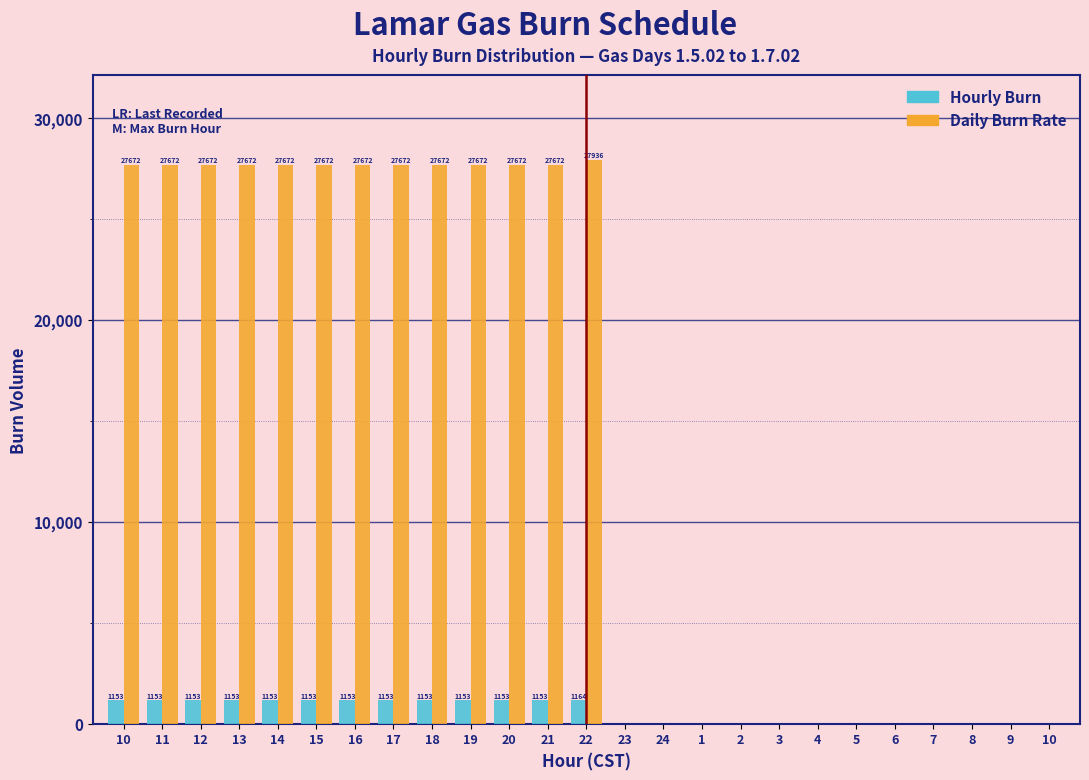

Are the bars grouped side by side (vs. stacked)?

Yes